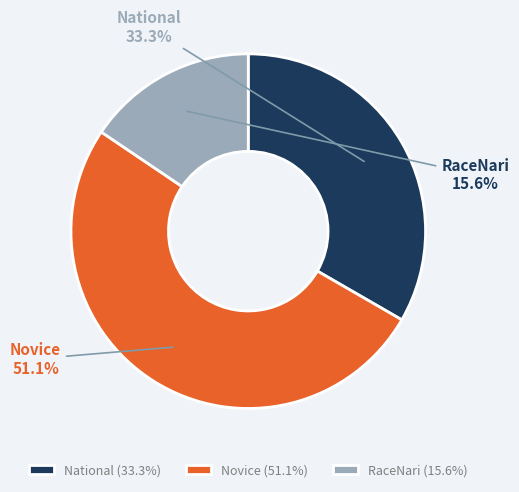

Rank the categories by value from highest to lowest.

Novice, National, RaceNari